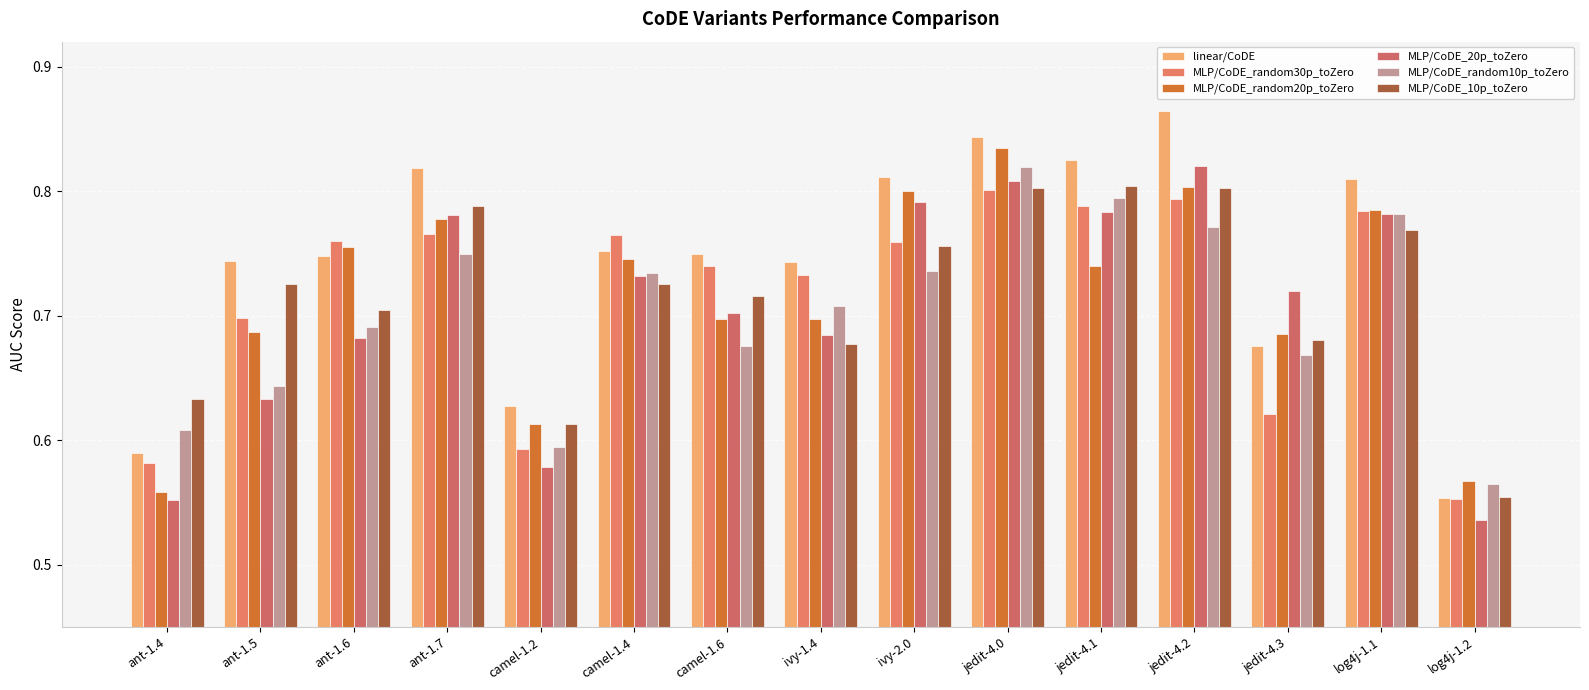

At which category is the sum across all series the highest?

jedit-4.0